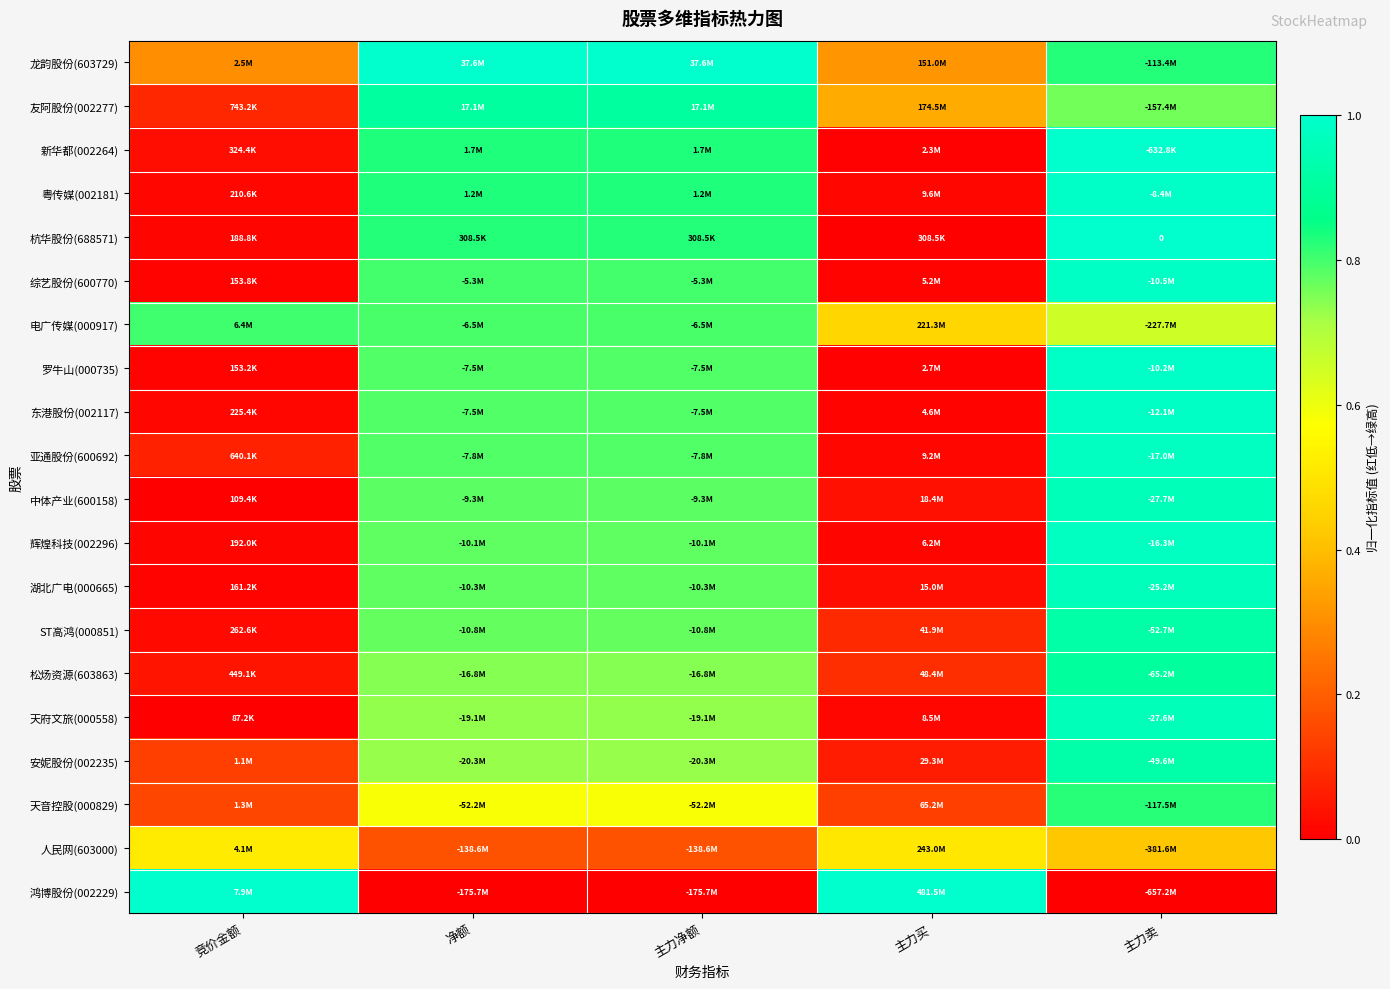

Rank the series by their maximum value, from highest to lowest.

龙韵股份(603729), 杭华股份(688571), 鸿博股份(002229), 新华都(002264), 粤传媒(002181), 罗牛山(000735), 综艺股份(600770), 东港股份(002117), 辉煌科技(002296), 亚通股份(600692), 湖北广电(000665), 天府文旅(000558), 中体产业(600158), 安妮股份(002235), ST高鸿(000851), 友阿股份(002277), 松炀资源(603863), 天音控股(000829), 电广传媒(000917), 人民网(603000)